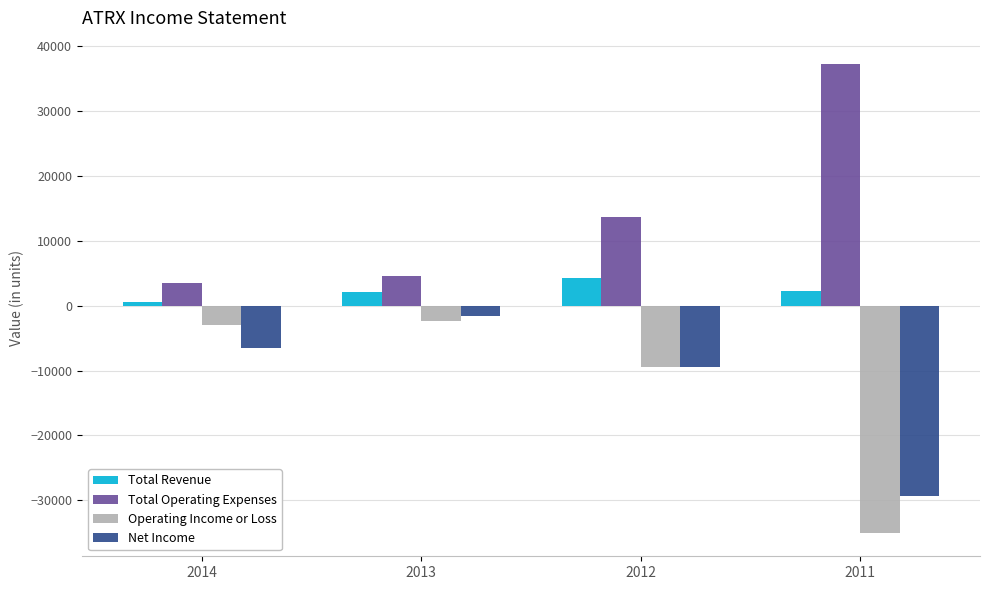

Which category has the lowest value in the Total Operating Expenses series?

2014